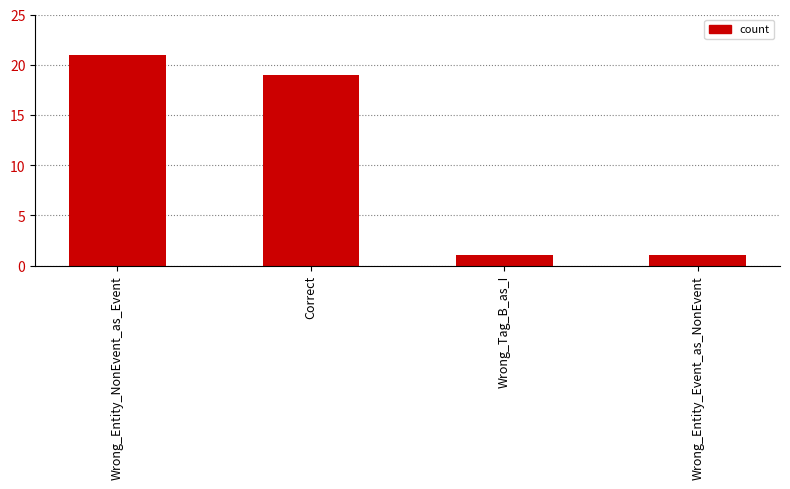

How many values are below 19?

2